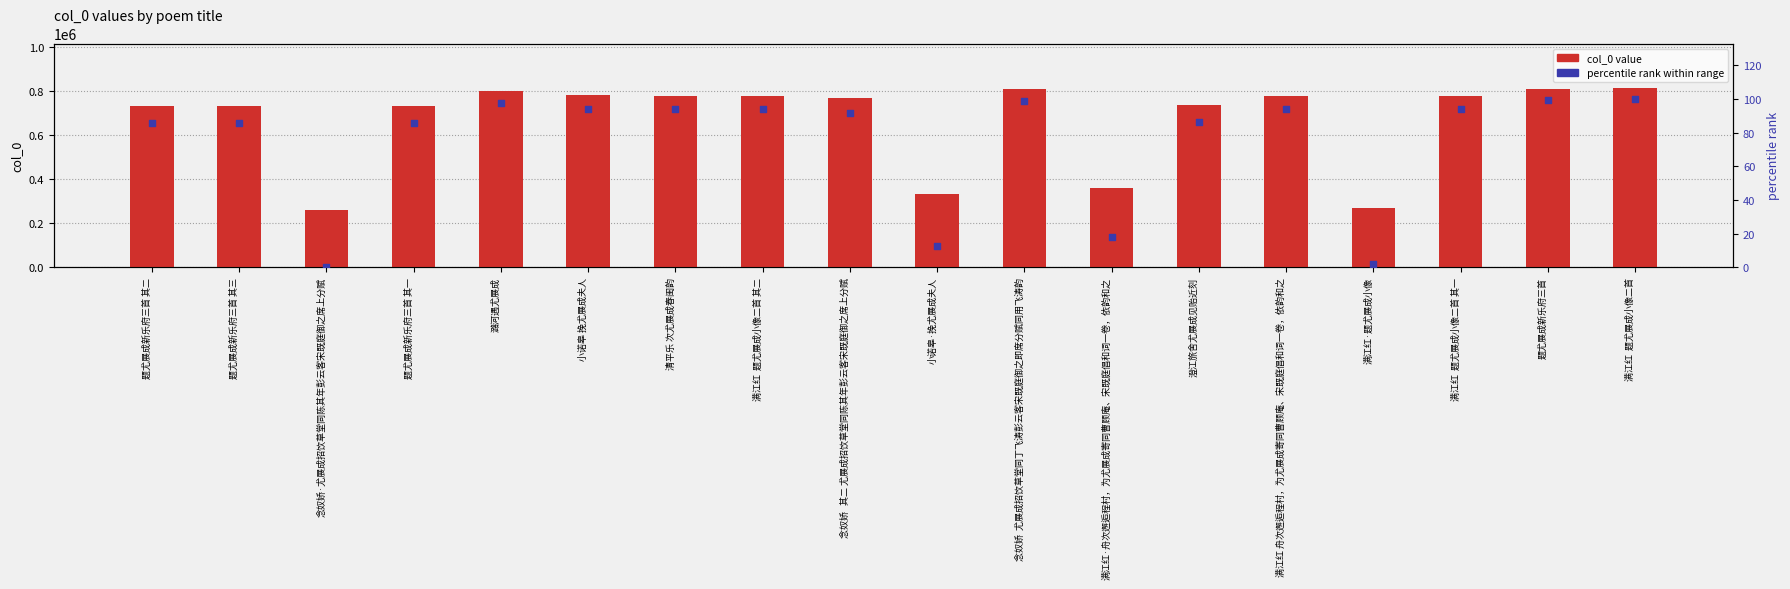

Is the value of percentile rank within range at 题尤展成新乐府三首 其一 greater than the value of col_0 value at 潞河遇尤展成?

No